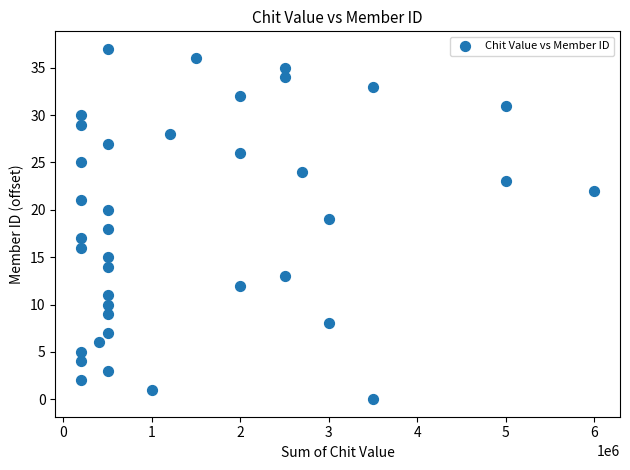

What is the range of X values (max minus min)?

5800000